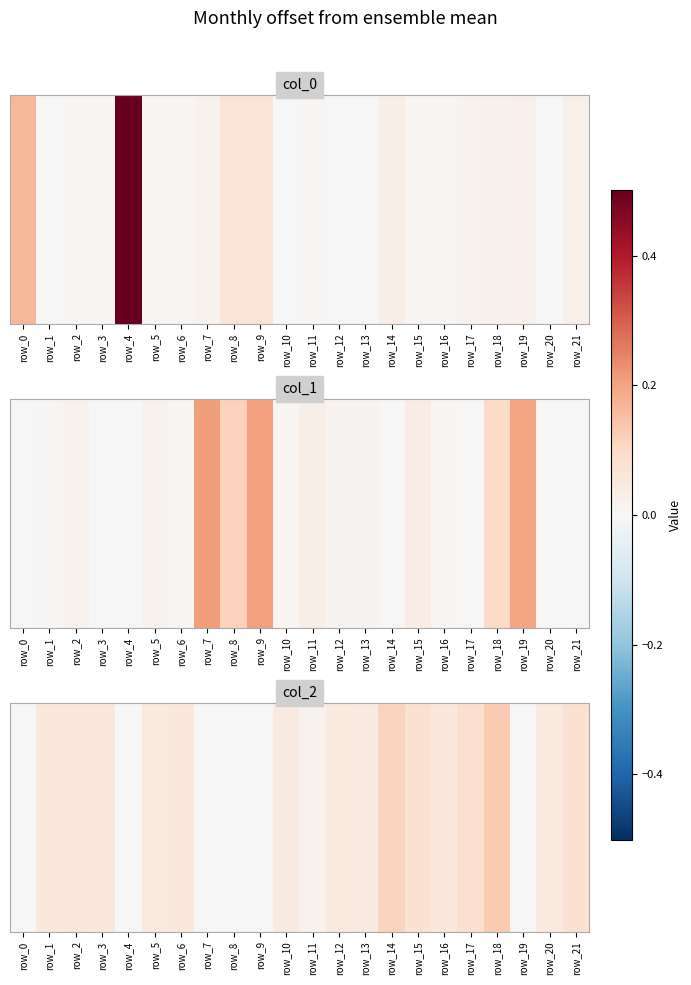

The value at row_0 is 0.0. True or false?

False